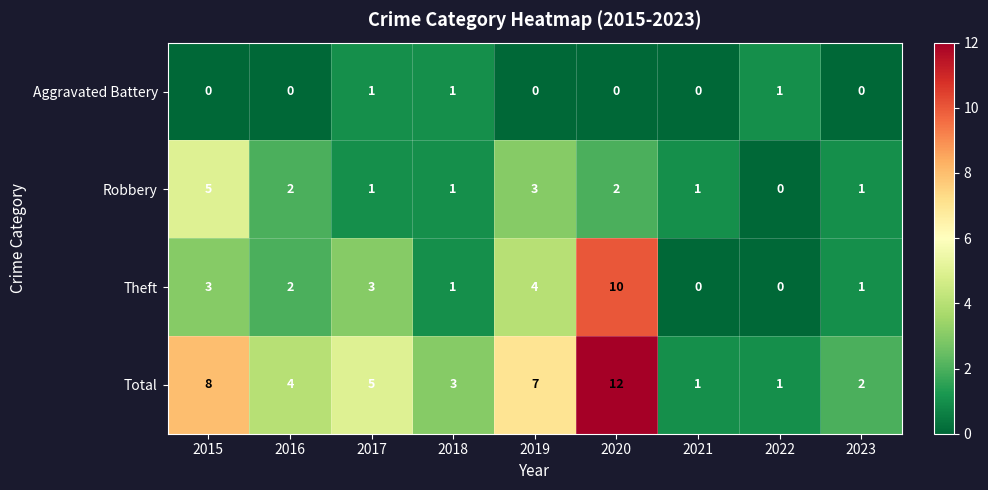

Is the value of Theft at 2022 greater than the value of Aggravated Battery at 2017?

No